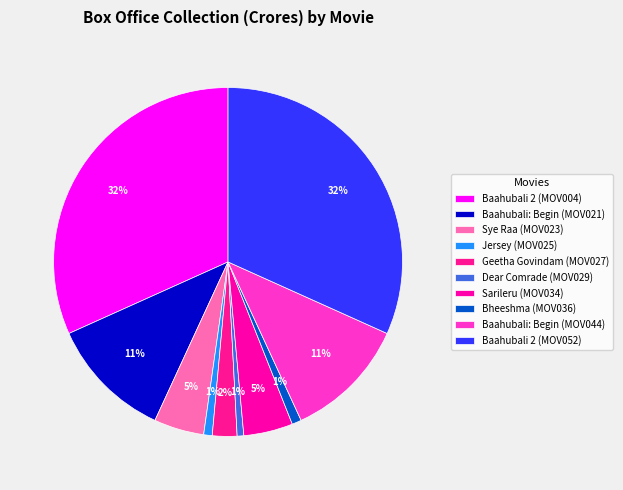

How many slices are in this pie chart?

10